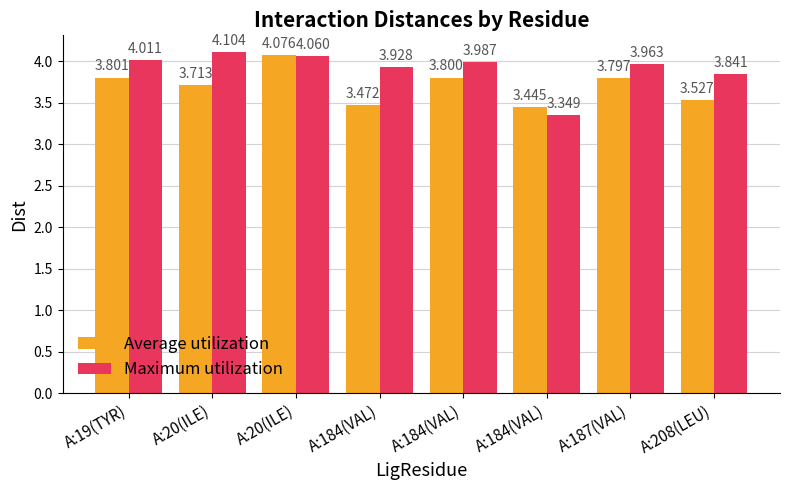

Reading right to left, transcribe all the data shown in this chart.

Average utilization: 3.5	3.8	3.4	3.8	3.5	4.1	3.7	3.8
Maximum utilization: 3.8	4.0	3.3	4.0	3.9	4.1	4.1	4.0